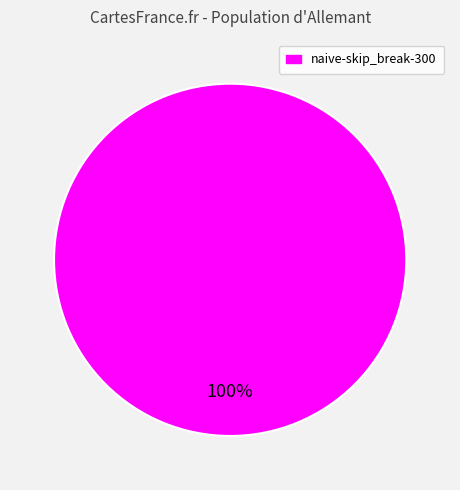

Which category accounts for the majority?

naive-skip_break-300